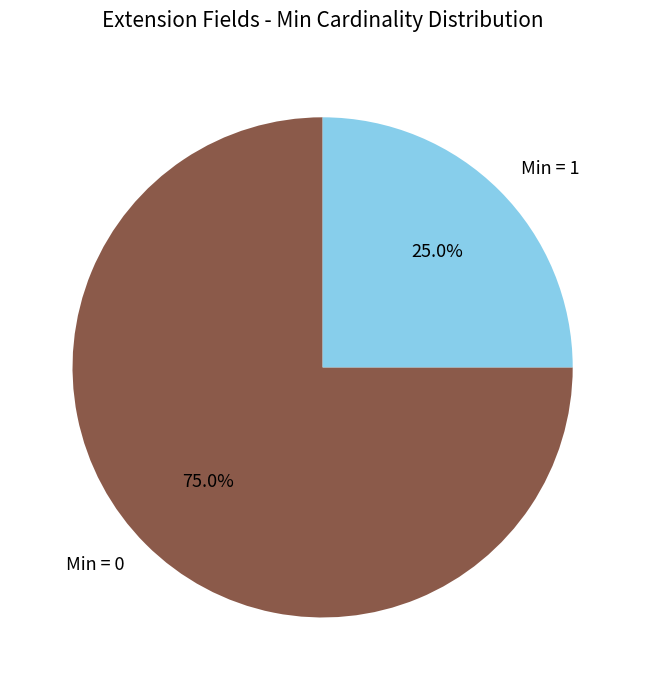

How many segments does this pie chart have?

2